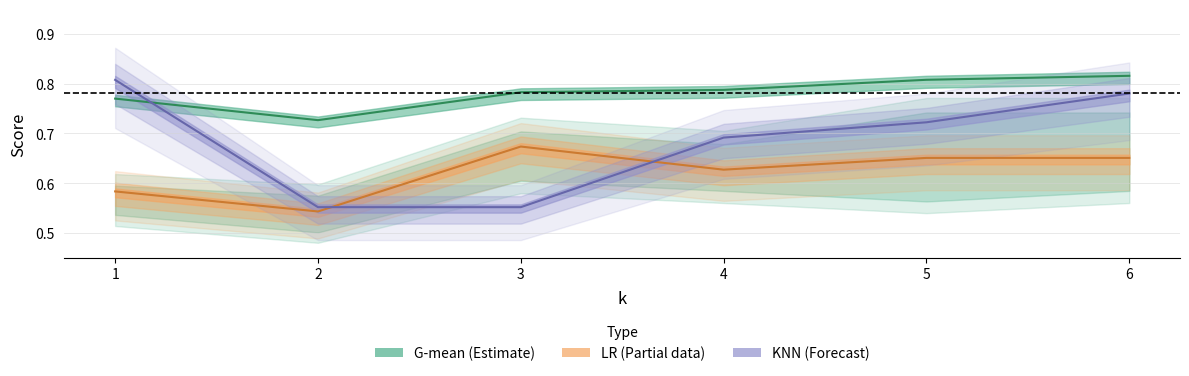

Is it true that LR equals 0.2 at 1?

False